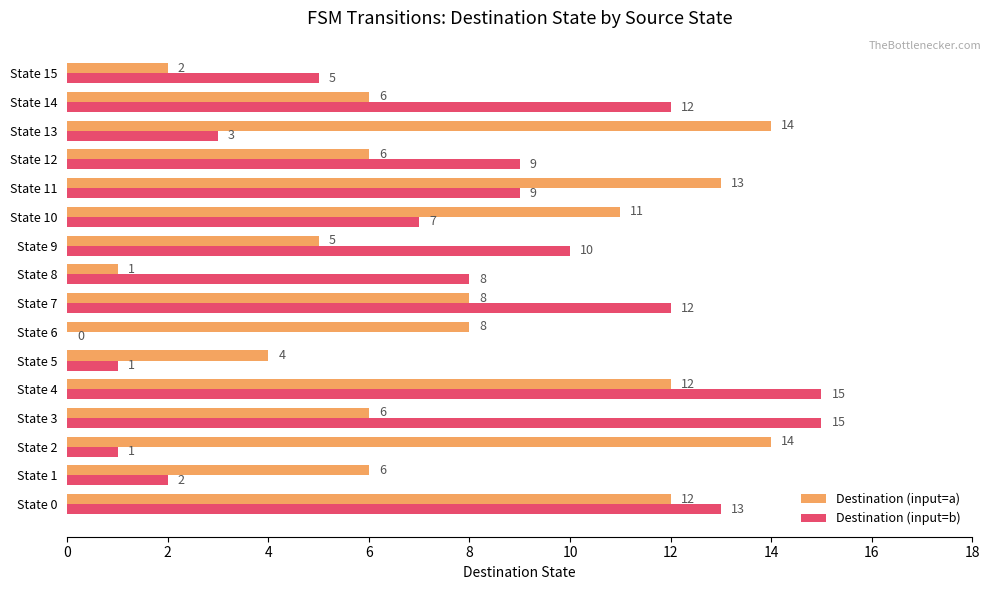

Which series has the largest total across all categories?

Destination (input=a)